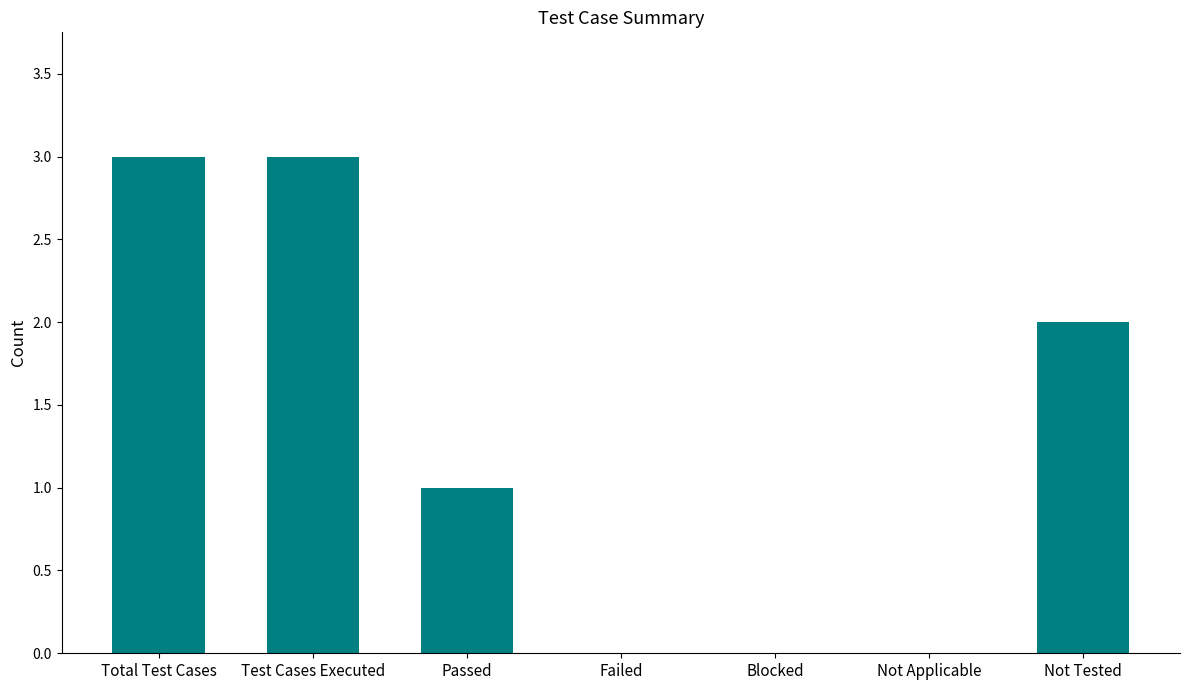

What is the sum of all values?

9